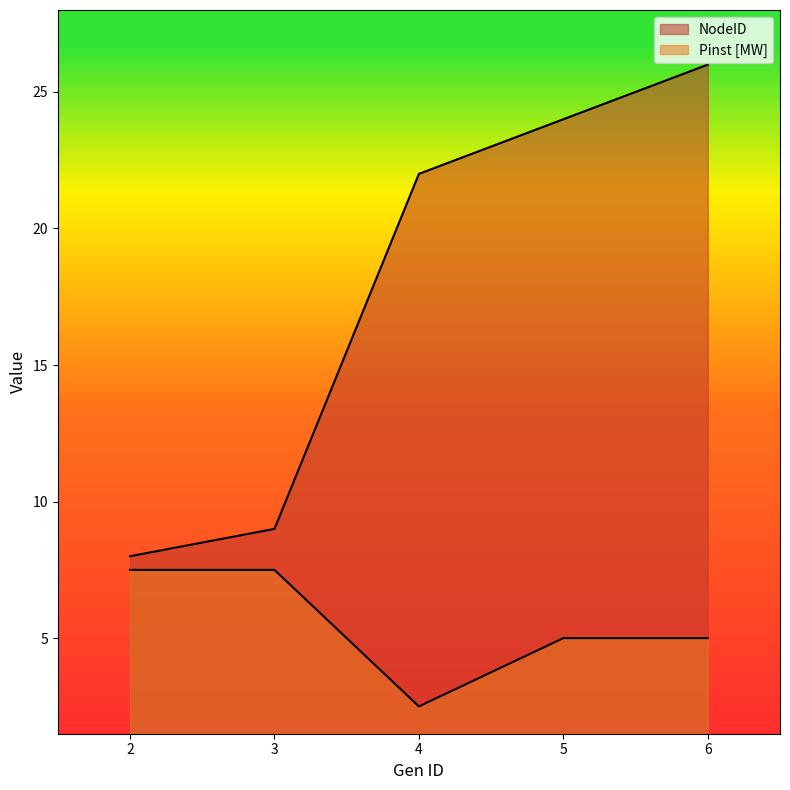

Reading right to left, transcribe all the data shown in this chart.

NodeID: 26.0	24.0	22.0	9.0	8.0
Pinst [MW]: 5.0	5.0	2.5	7.5	7.5